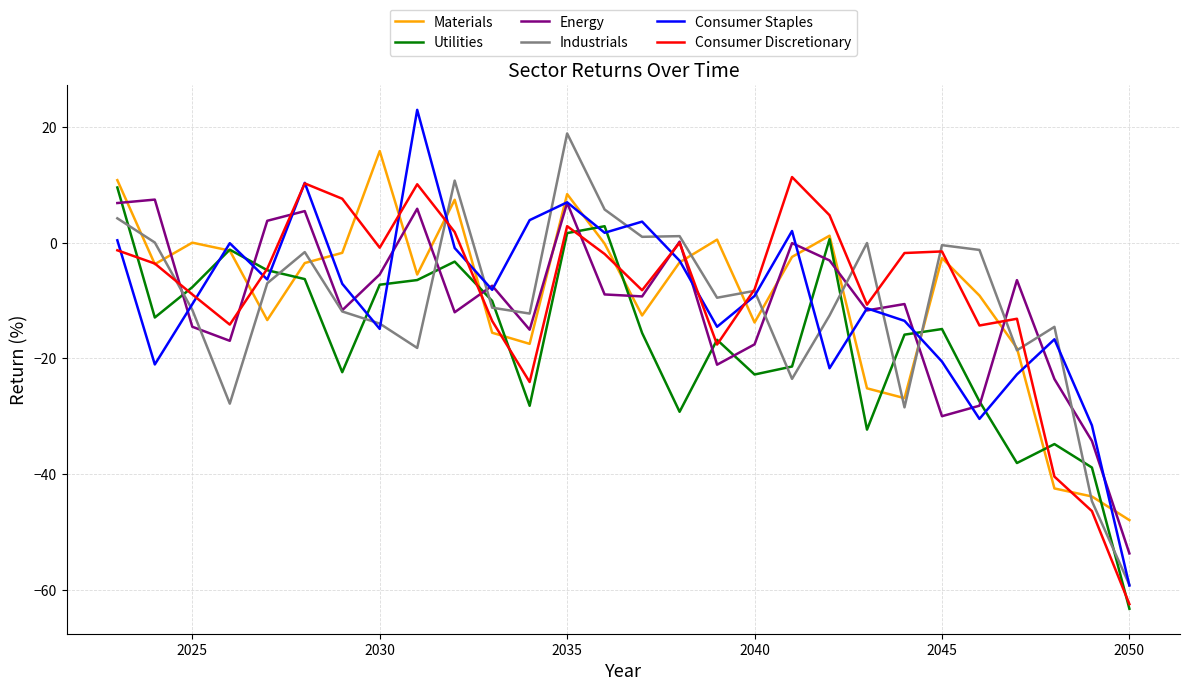

What is the smallest value displayed?

-63.3